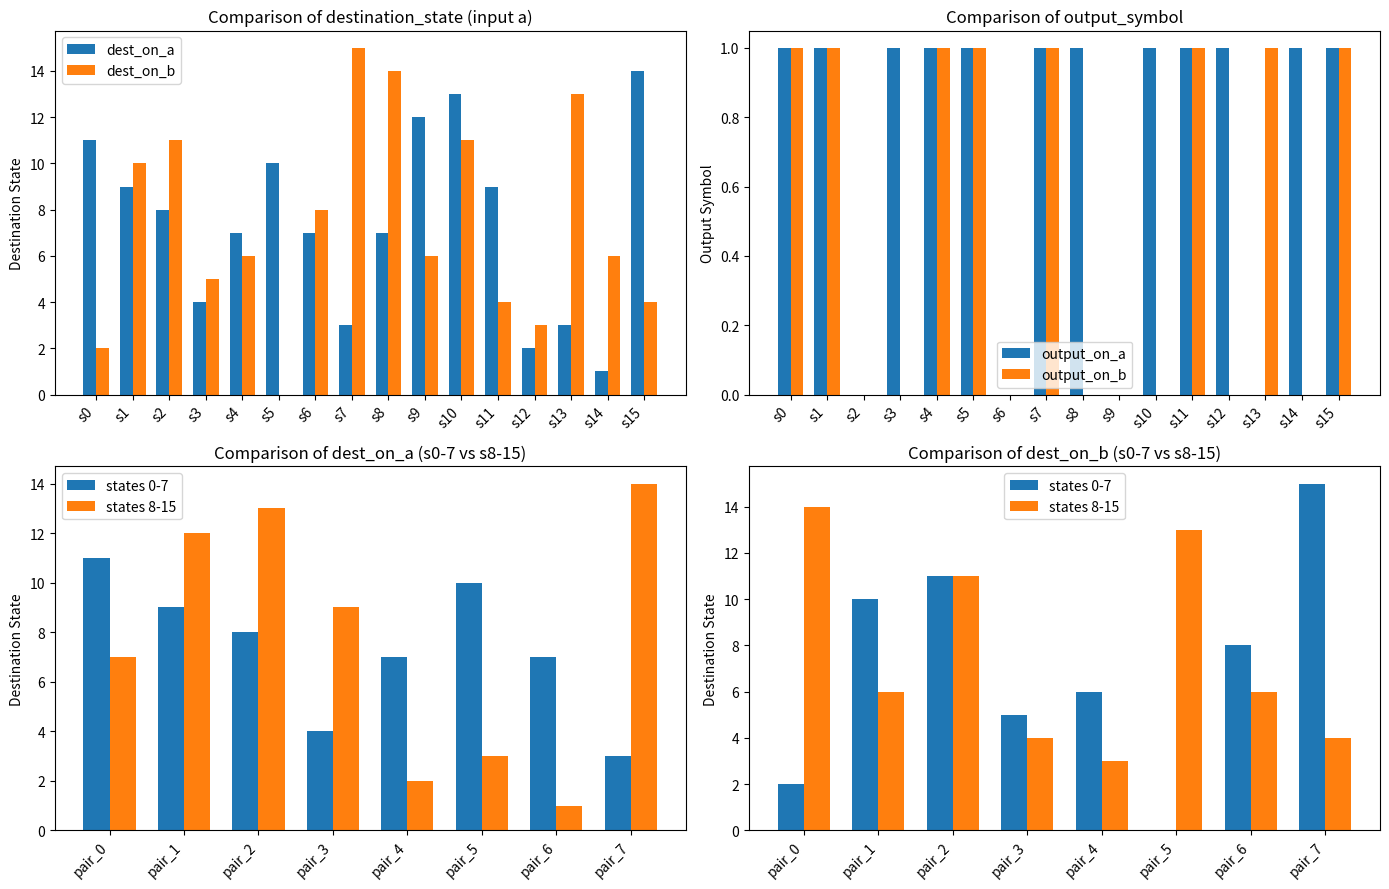

What is the value of the 4th bar from the left?

4